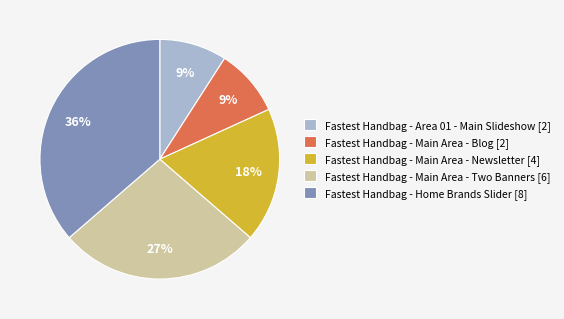

To the nearest percent, what is the difference between the Fastest Handbag - Main Area - Newsletter [4] and Fastest Handbag - Main Area - Blog [2] slice percentages?

9%